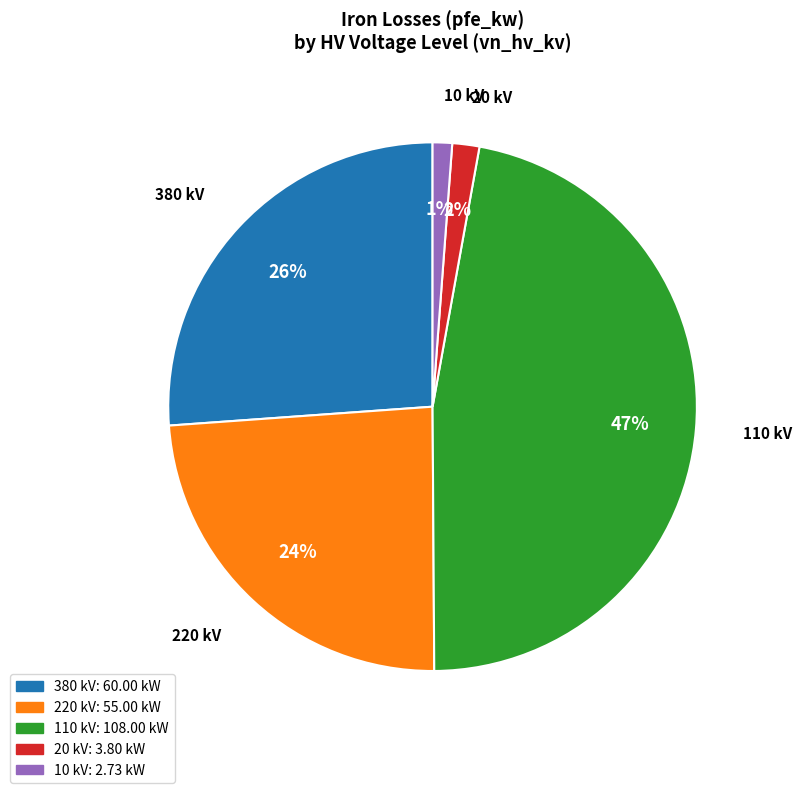

Which has a higher value, 110 kV or 220 kV?

110 kV